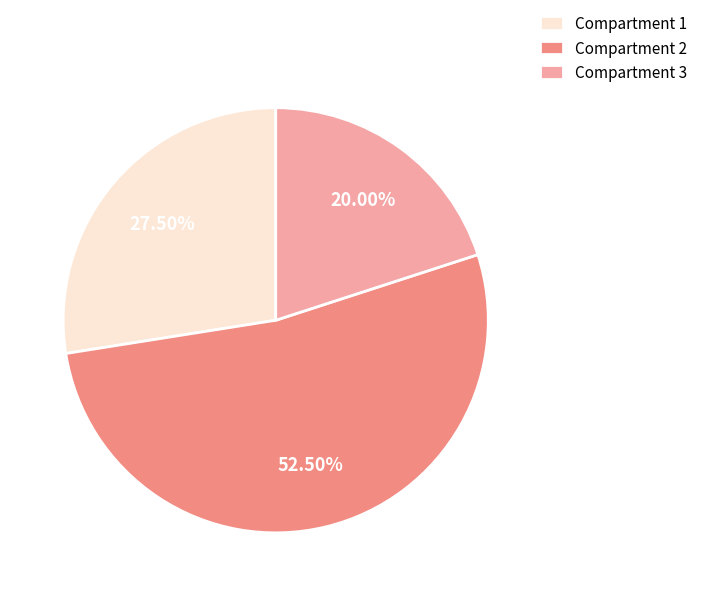

Rank the categories by value from lowest to highest.

Compartment 3, Compartment 1, Compartment 2